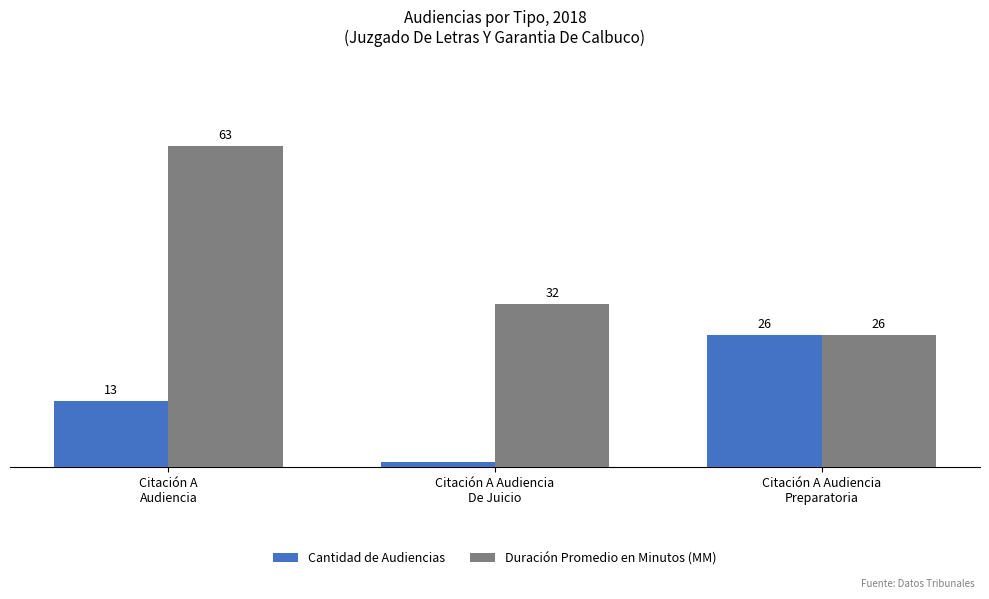

Rank the categories by Duración Promedio en Minutos (MM) value from highest to lowest.

Citación A
Audiencia, Citación A Audiencia
De Juicio, Citación A Audiencia
Preparatoria